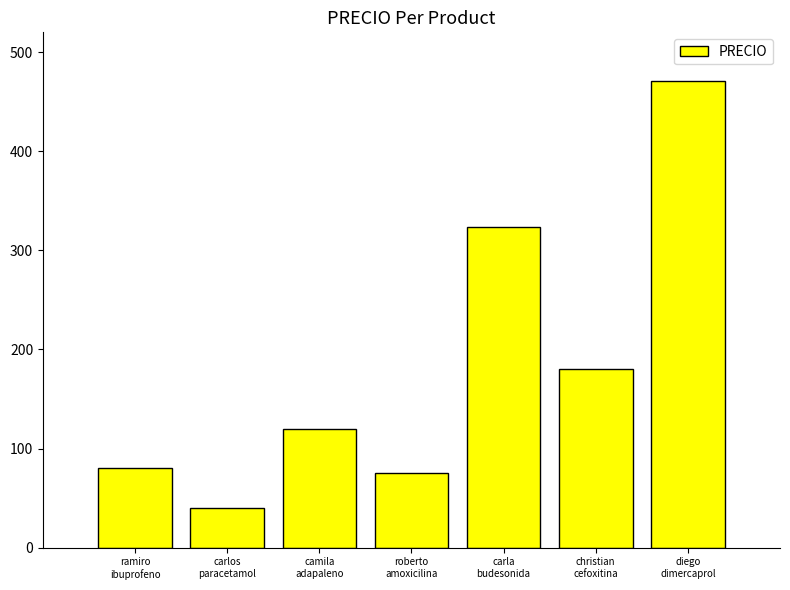

What is the minimum value shown in the chart?

40